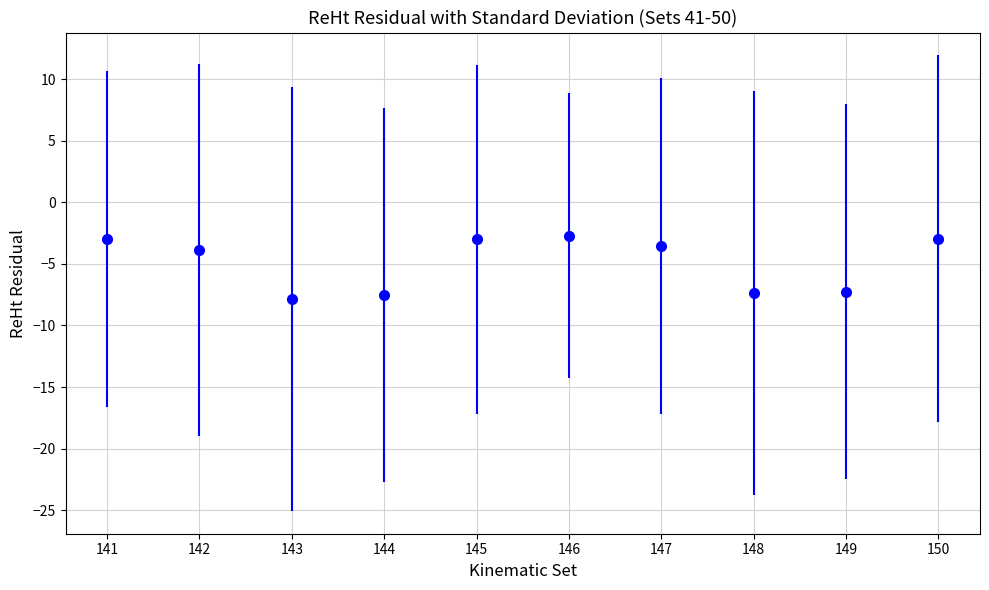

What is the change in value from 142 to 145?

+0.9